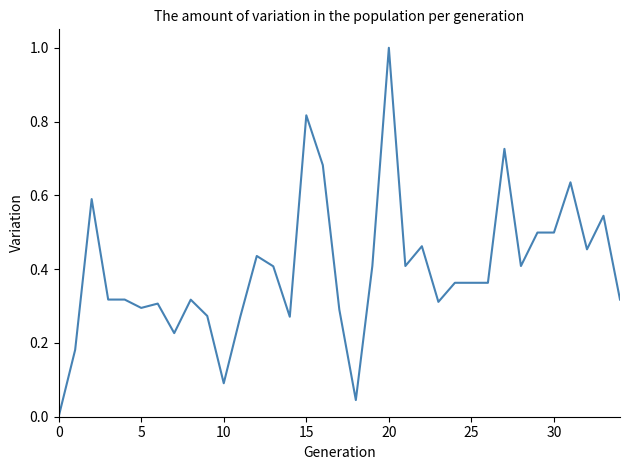

What is the greatest value displayed?

1.0